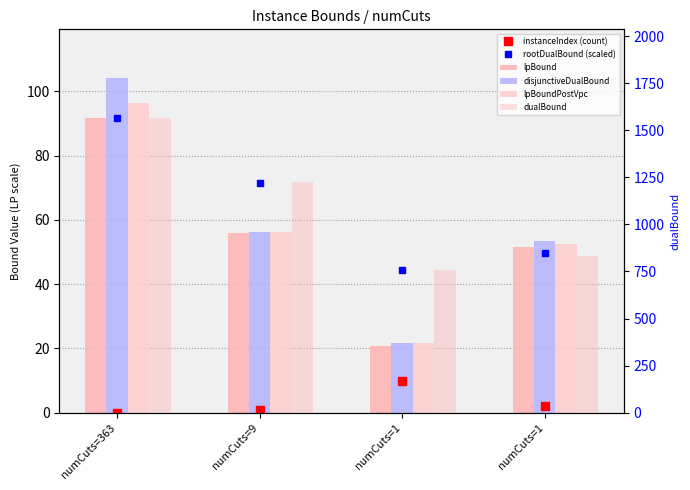

What is the difference between the maximum and minimum values in the dualBound series?

809.0